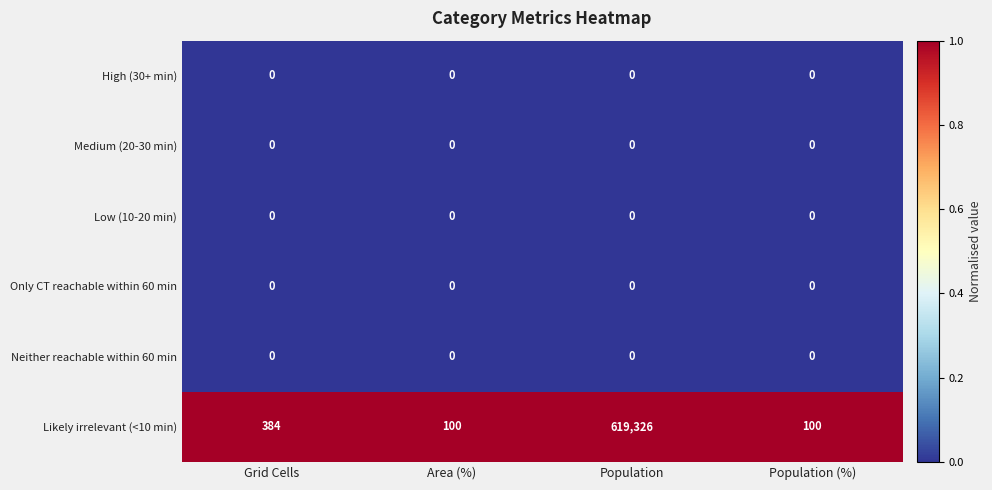

What is the maximum value shown in the chart?

619326